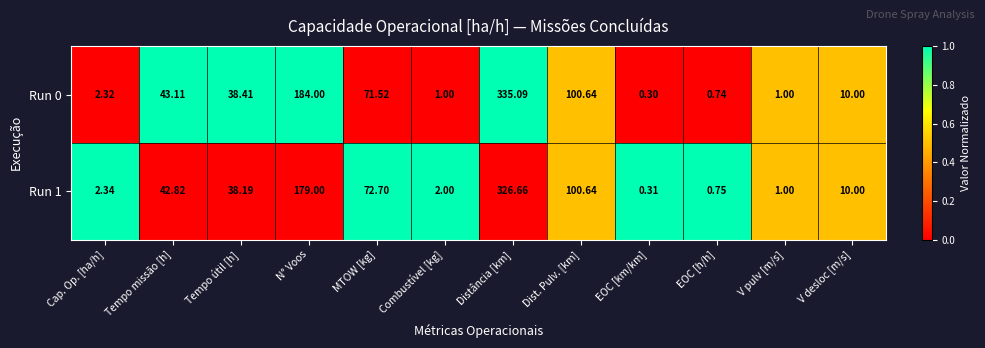

Is the value of Run 0 at Tempo missão [h] greater than the value of Run 1 at Dist. Pulv. [km]?

No